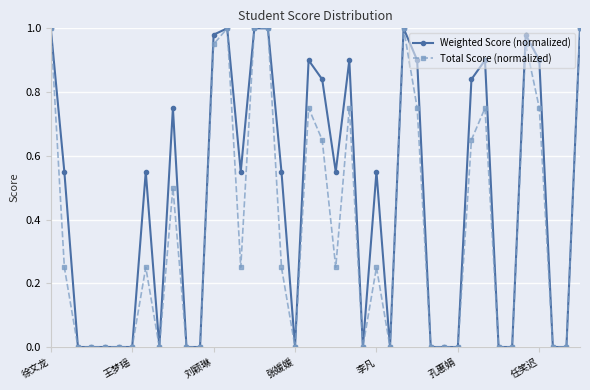

Which series has the largest total across all categories?

Weighted Score (normalized)